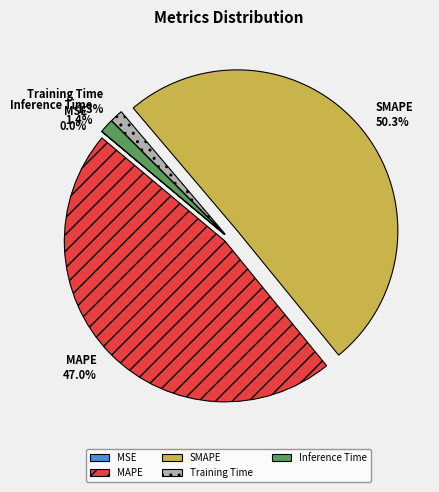

Does Inference Time account for over 50% of the chart?

No